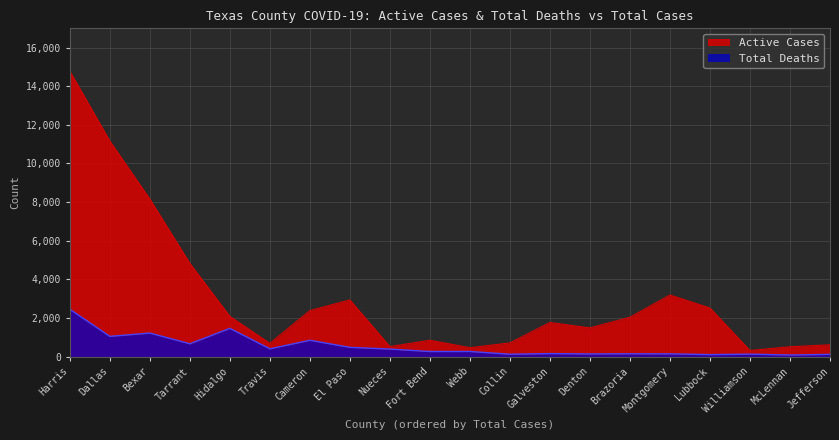

Reading left to right, extract all data points from this chart.

Active Cases: Harris=14776	Dallas=11162	Bexar=8160	Tarrant=4833	Hidalgo=2090	Travis=693	Cameron=2390	El Paso=2942	Nueces=527	Fort Bend=856	Webb=470	Collin=718	Galveston=1774	Denton=1496	Brazoria=2045	Montgomery=3195	Lubbock=2523	Williamson=326	McLennan=519	Jefferson=621
Total Deaths: Harris=2458	Dallas=1056	Bexar=1228	Tarrant=673	Hidalgo=1470	Travis=413	Cameron=854	El Paso=488	Nueces=400	Fort Bend=273	Webb=275	Collin=132	Galveston=166	Denton=147	Brazoria=155	Montgomery=151	Lubbock=113	Williamson=137	McLennan=92	Jefferson=125